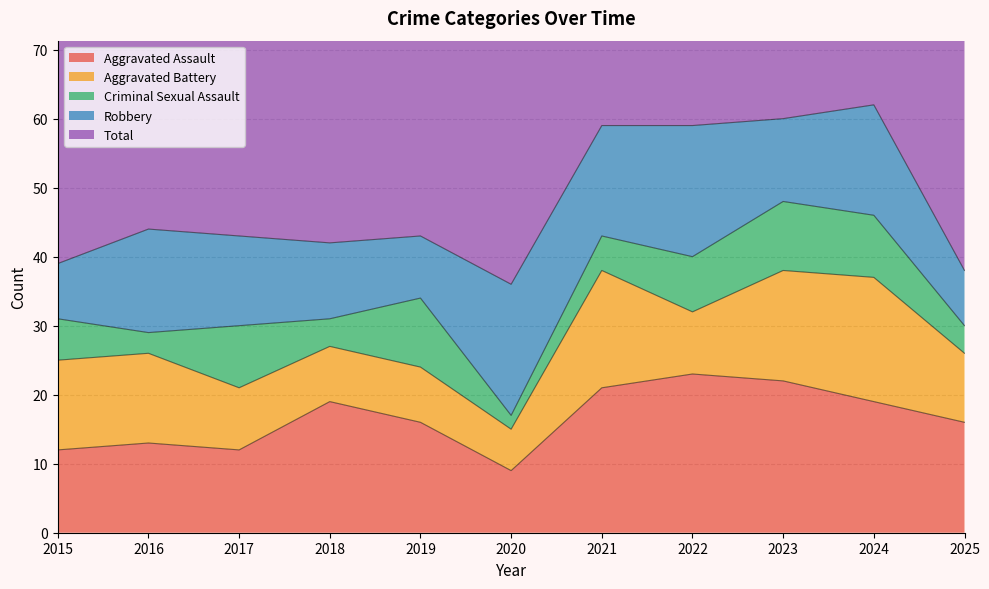

What is the value of the Total point at the 10th from the left?

62